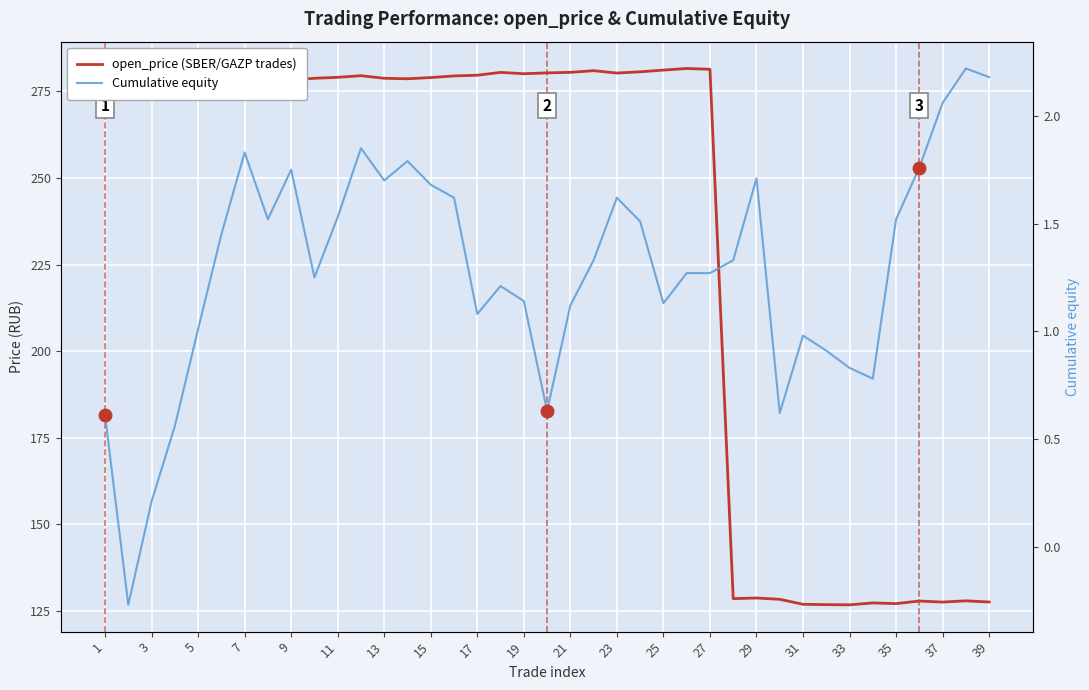

What is the spread (max minus min) of values at 21?

277.5